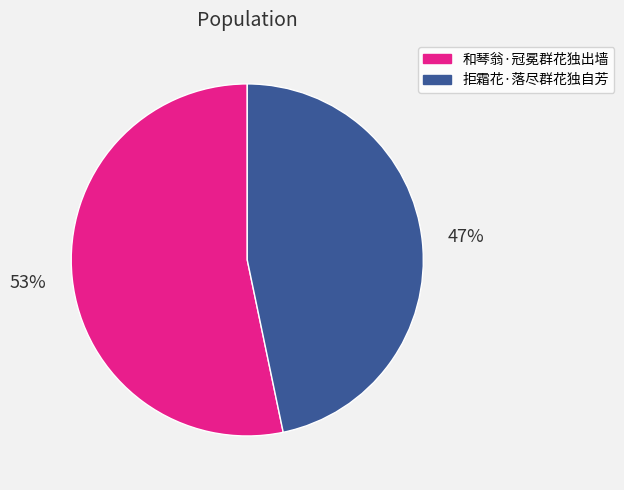

What percentage is the 拒霜花·落尽群花独自芳 slice, to the nearest percent?

47%